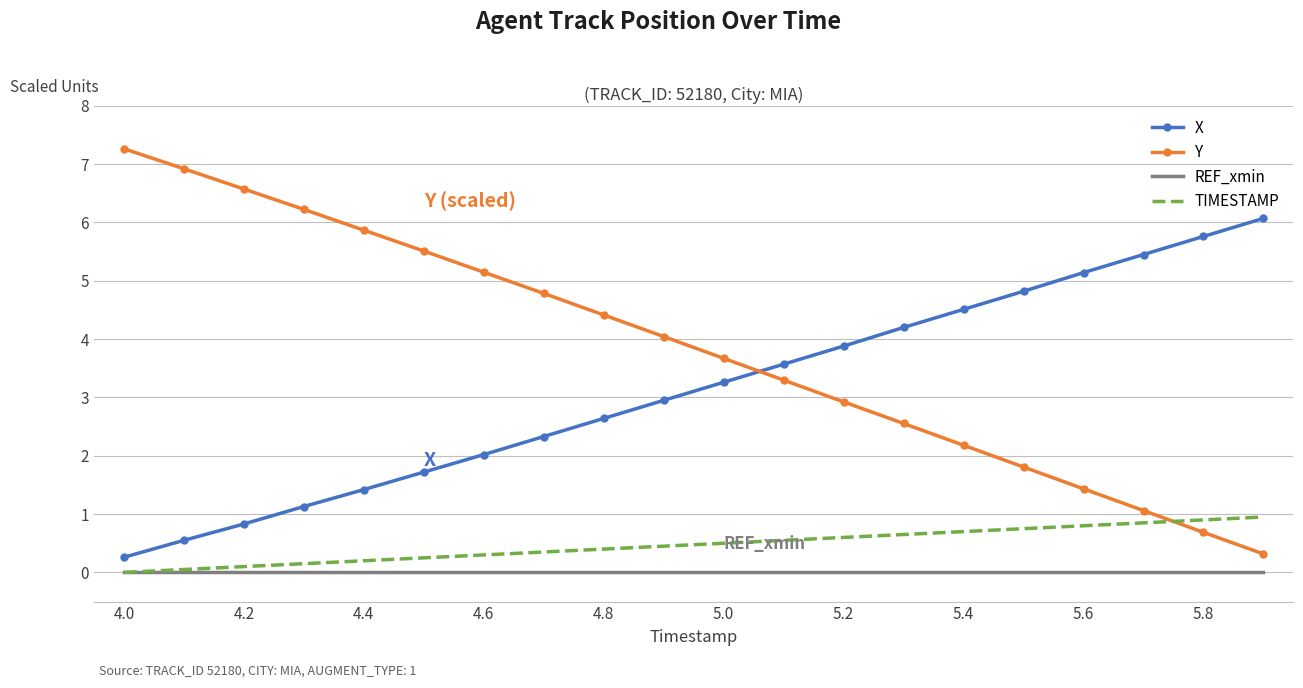

Which series has the largest range (max minus min)?

Y